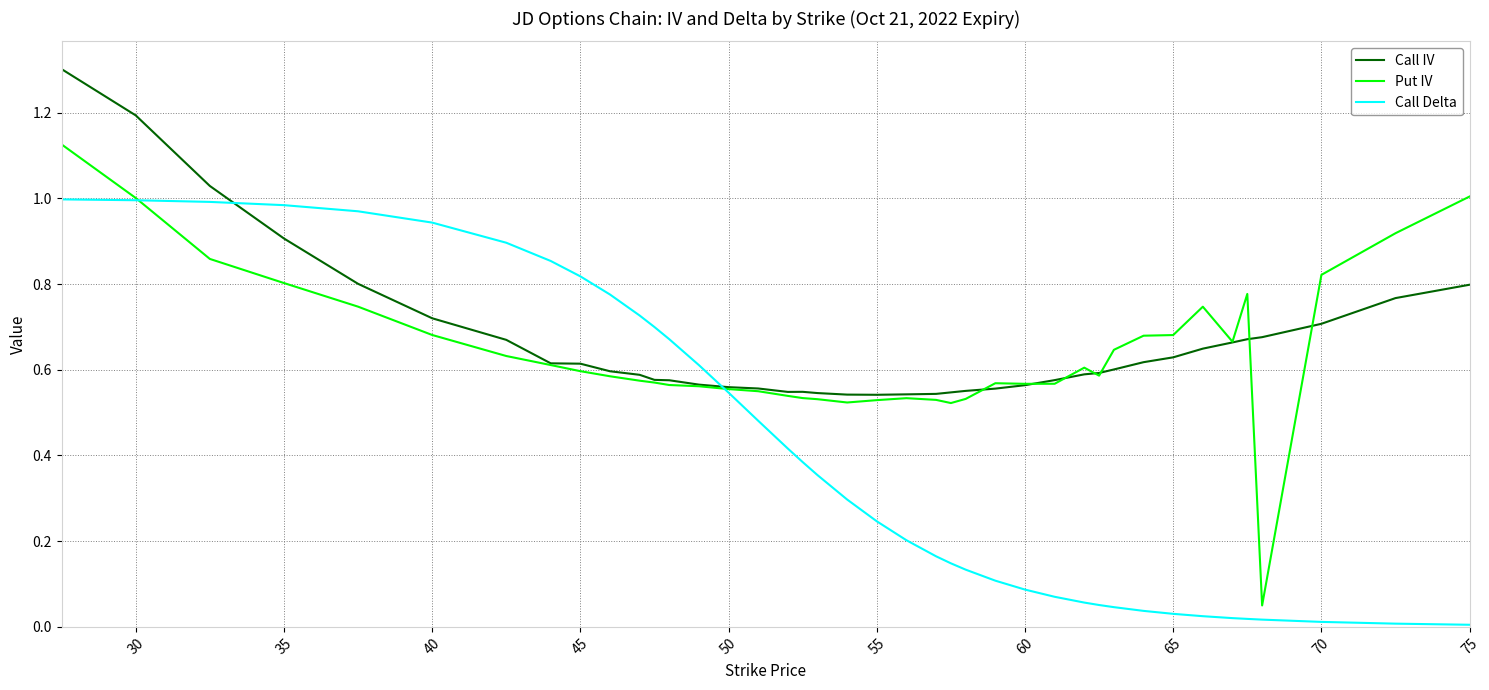

What is the sum of all Call IV values?

26.4